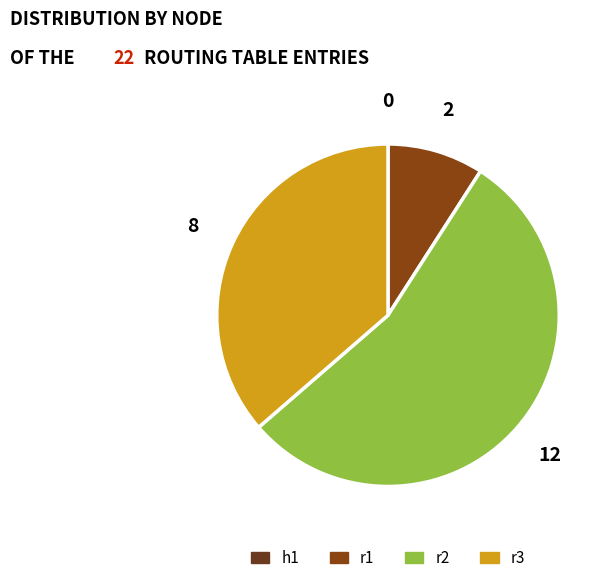

To the nearest percent, what is the difference between the largest and smallest slice percentages?

55%